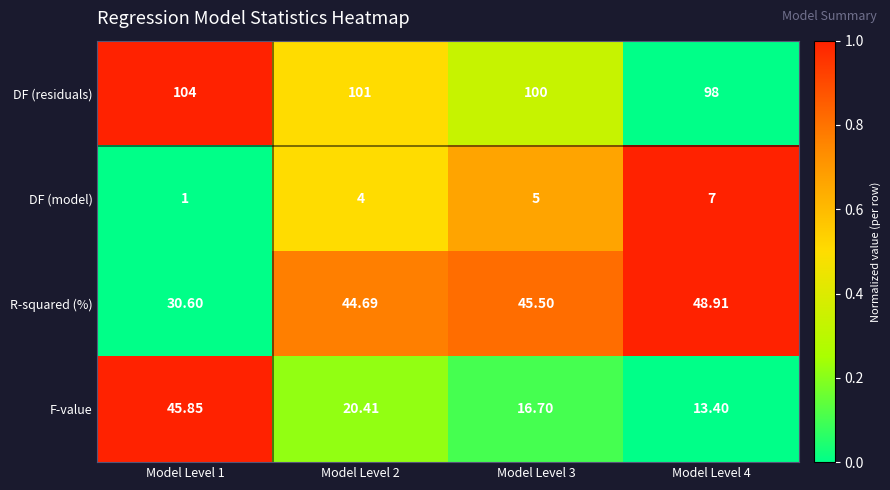

Which series has the widest spread of values?

F-value